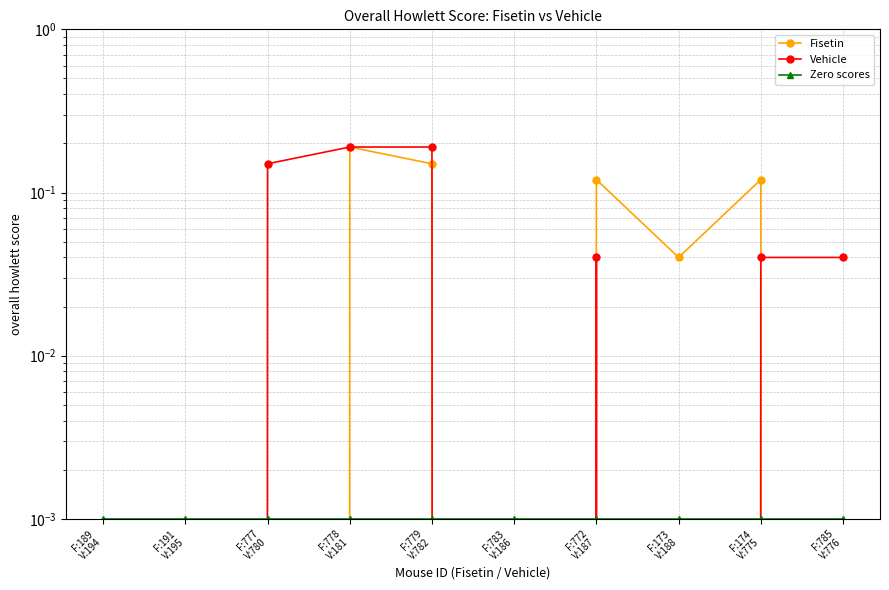

Which series changed the most between F:191
V:195 and F:173
V:188?

Fisetin